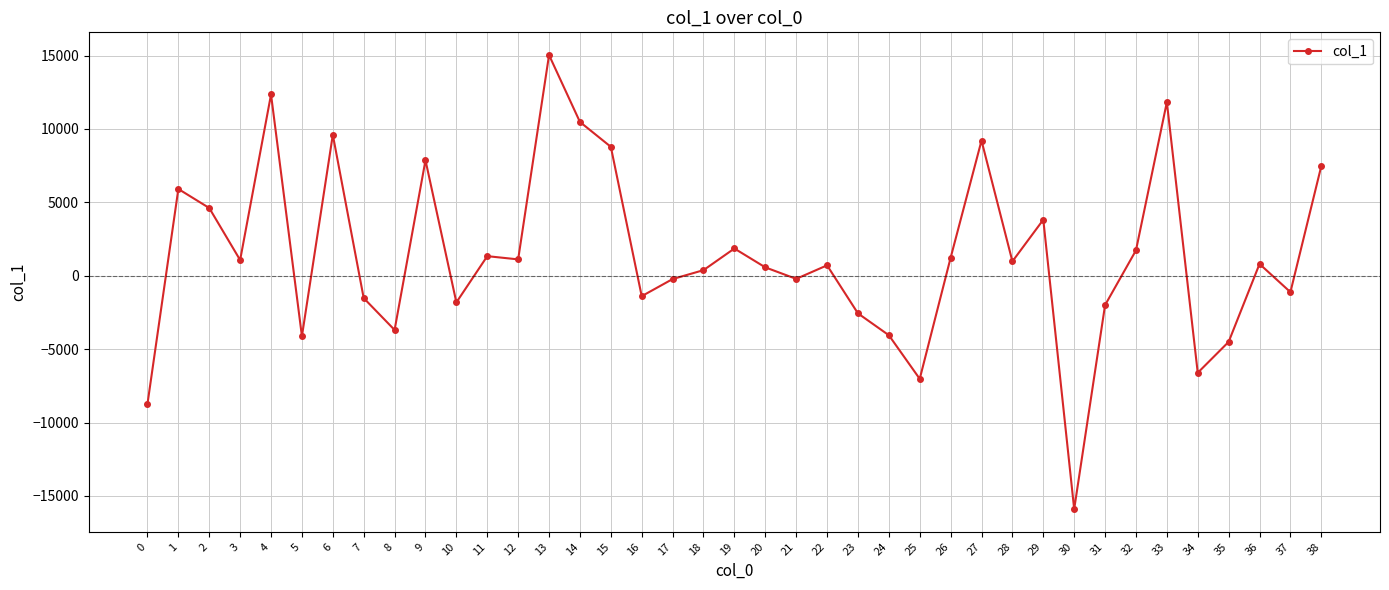

What is the sum of the values at 33 and 0?

3089.1